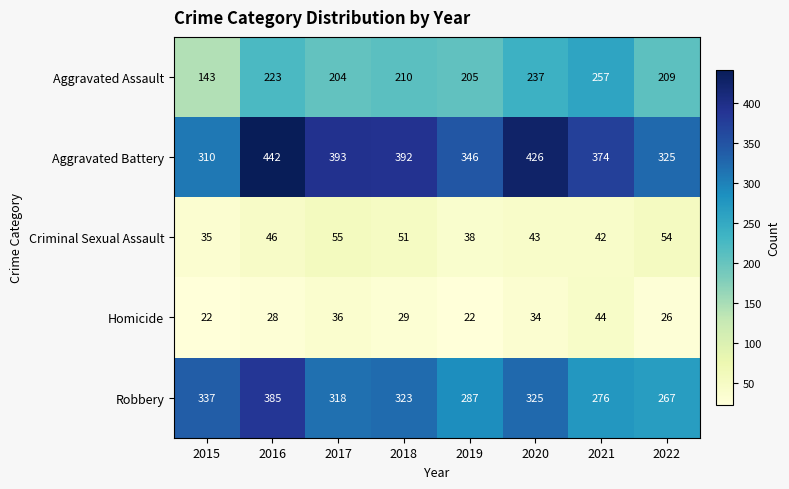

The Criminal Sexual Assault series shows 21 at 2018. True or false?

False